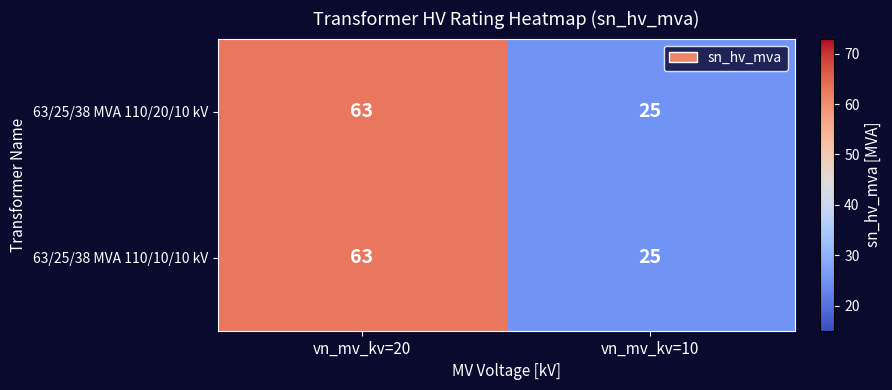

Reading left to right, transcribe all the data shown in this chart.

63/25/38 MVA 110/20/10 kV: 63	25
63/25/38 MVA 110/10/10 kV: 63	25